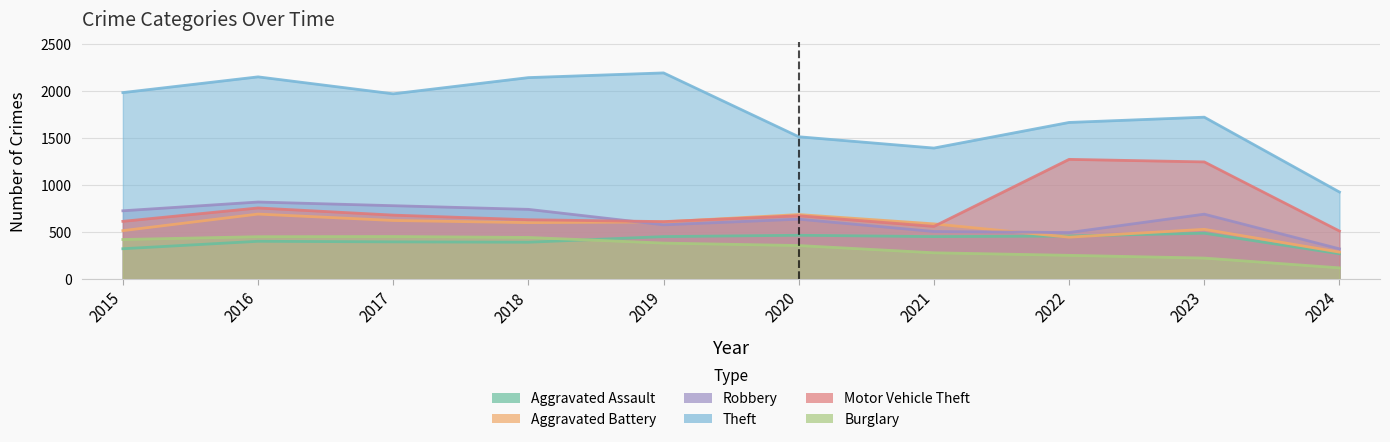

What is the sum of the Aggravated Assault values at 2019 and 2015?

775